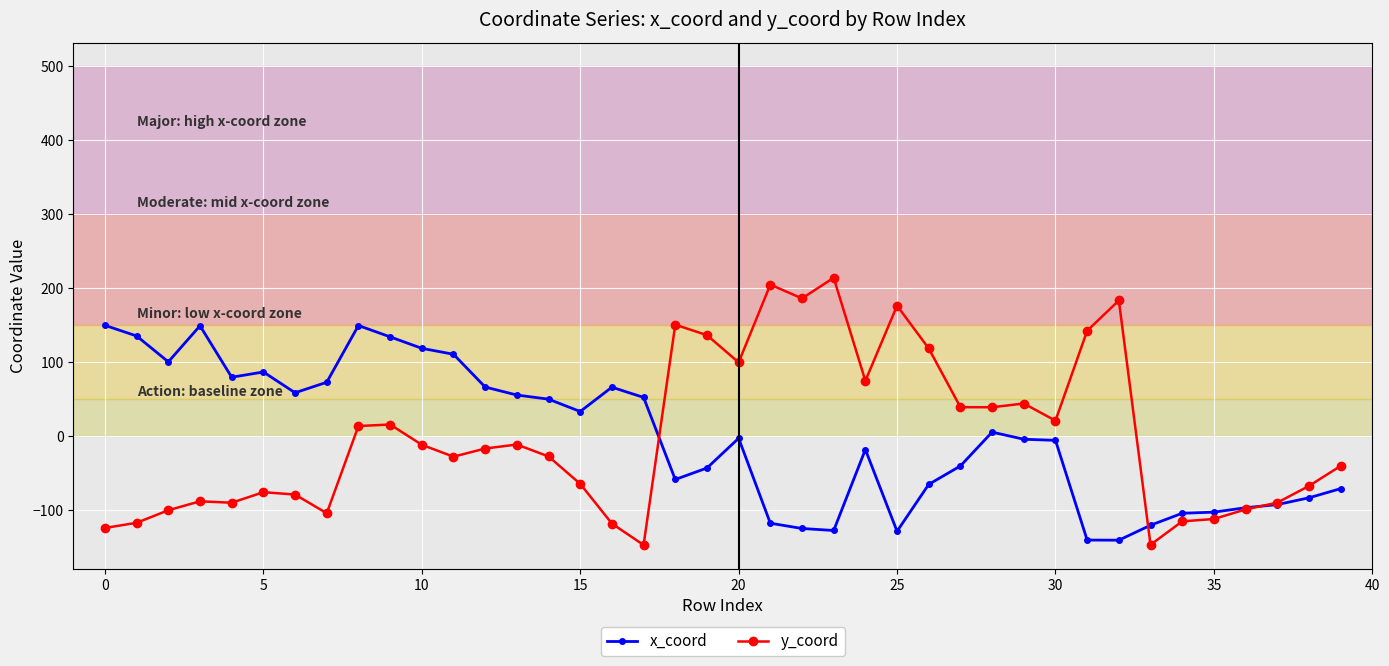

How many positive values does the y_coord series have?

17